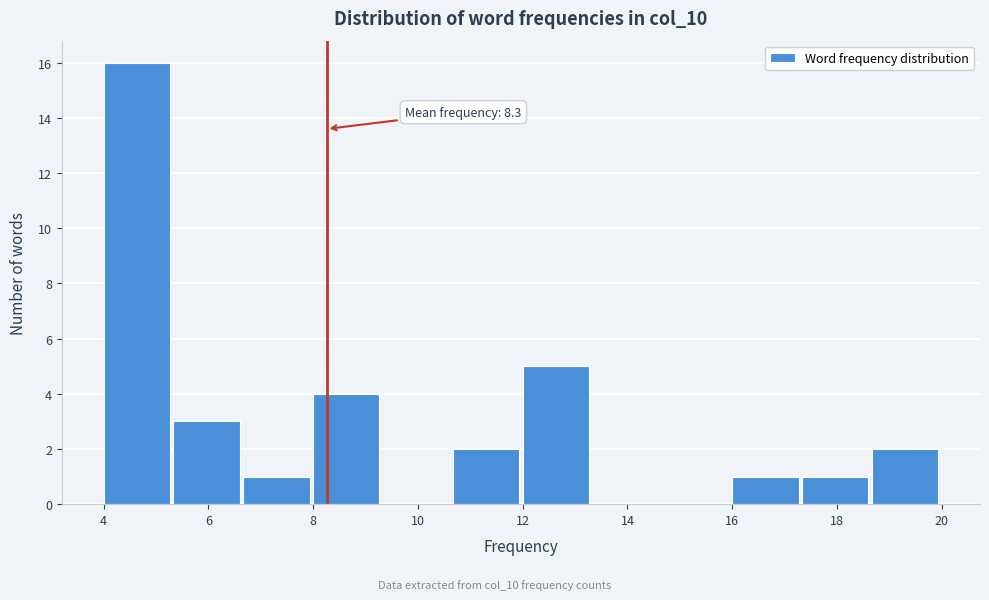

Which range on the x-axis has the tallest bar?

4.0 to 5.4